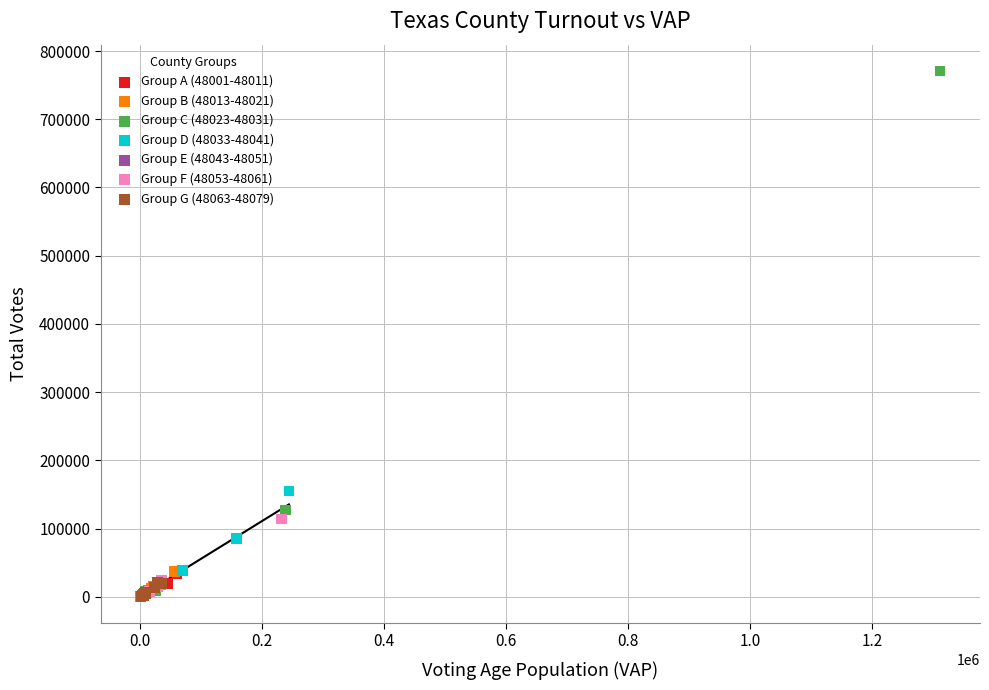

Which series has the widest spread of Y values?

Group C (48023-48031)